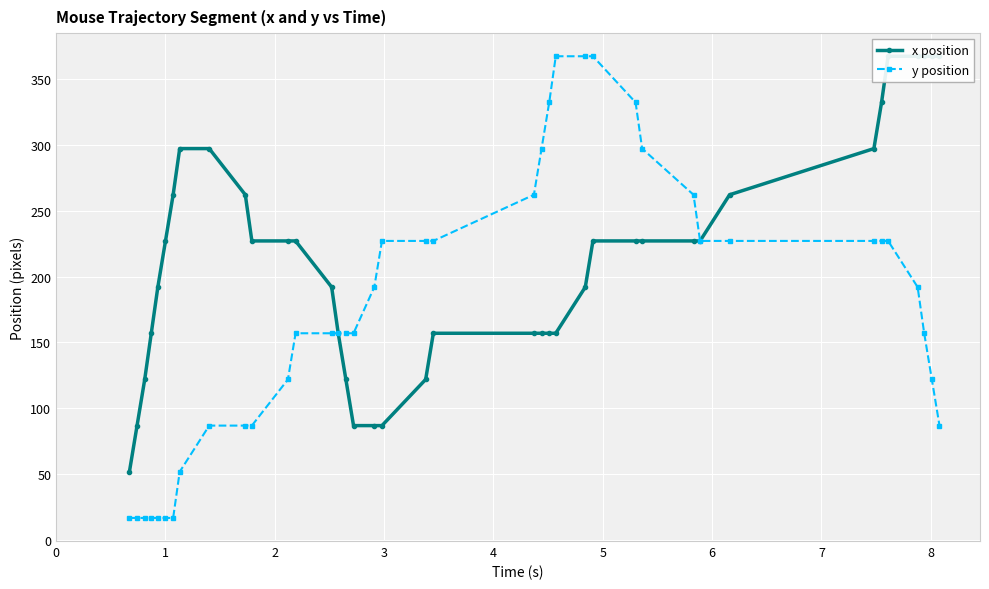

Is this an area chart (filled region under the line)?

No